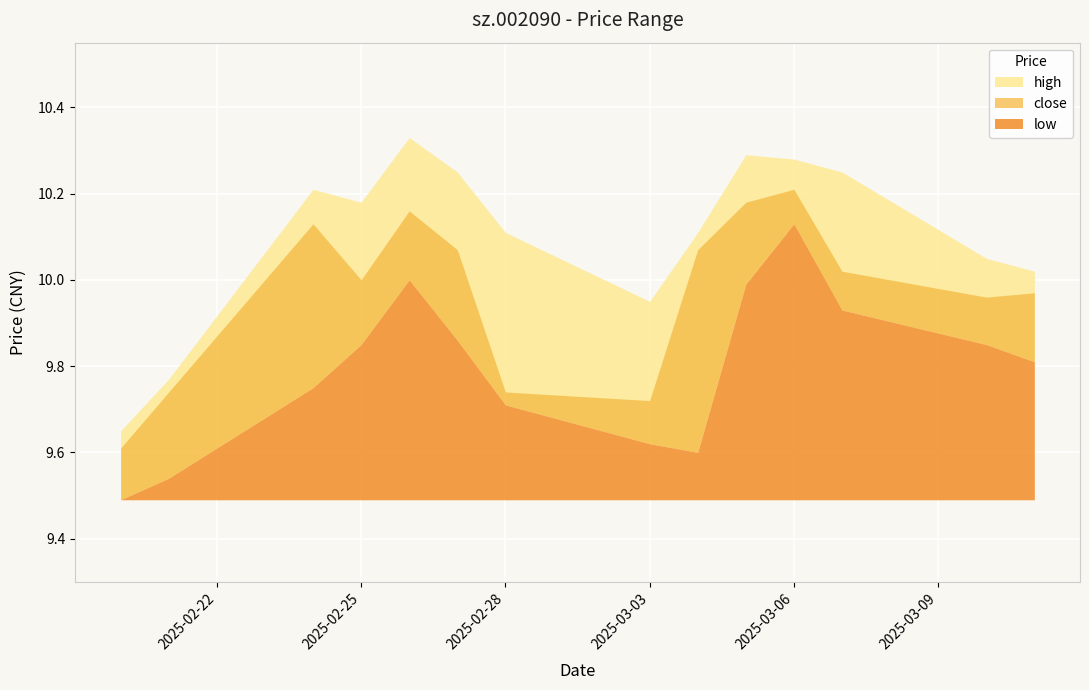

What is the value of the low point at the 6th from the left?

9.9